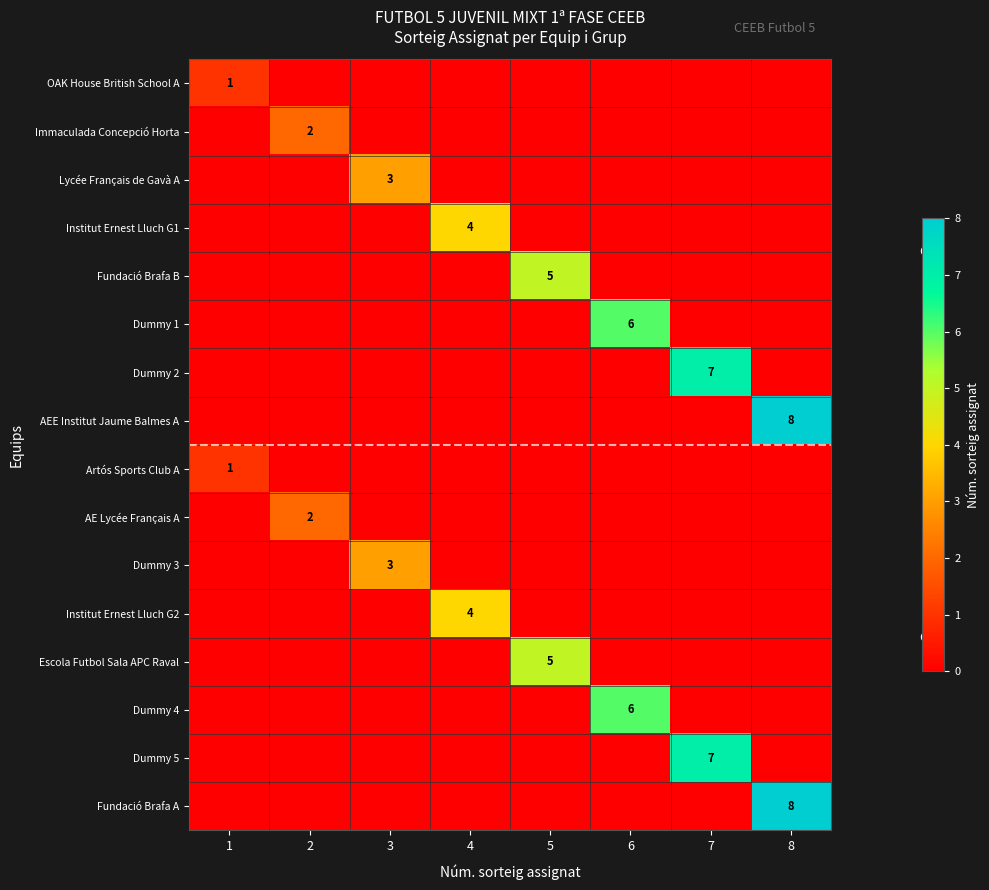

At which category does the chart reach its minimum across all series?

2